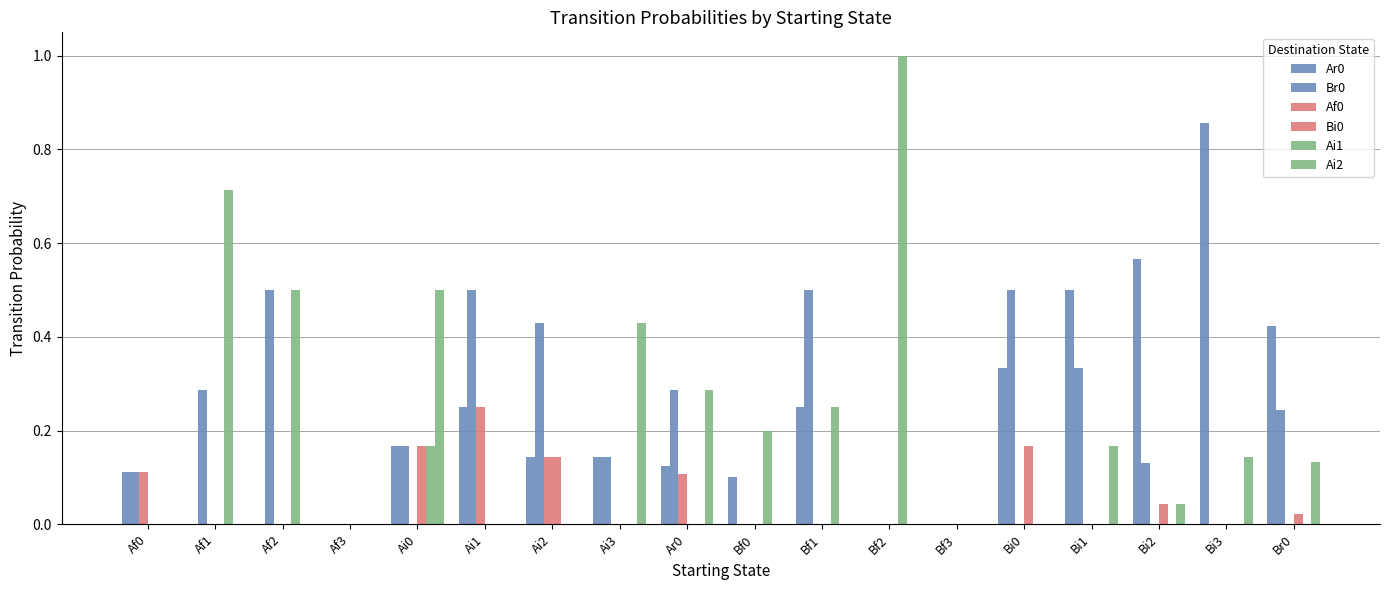

At how many categories does at least one series exceed 0?

16